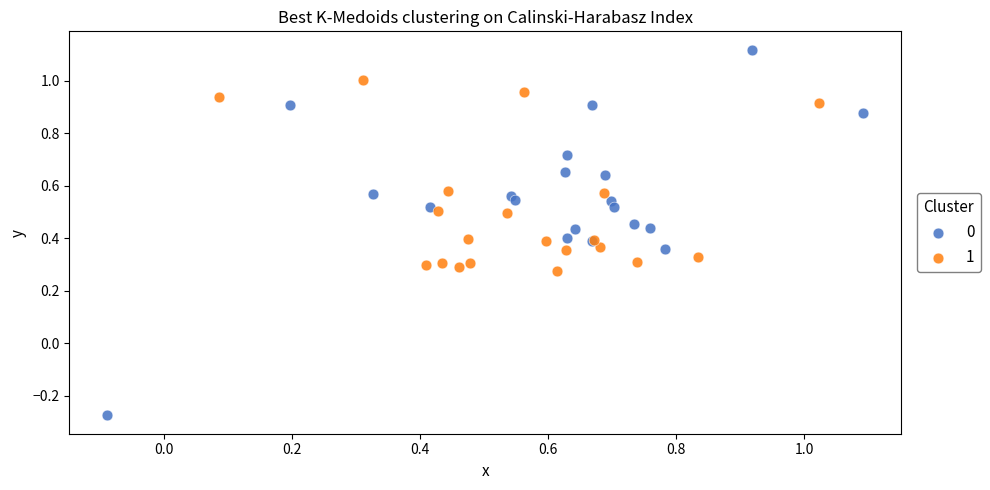

Which series contains the lowest Y value?

0